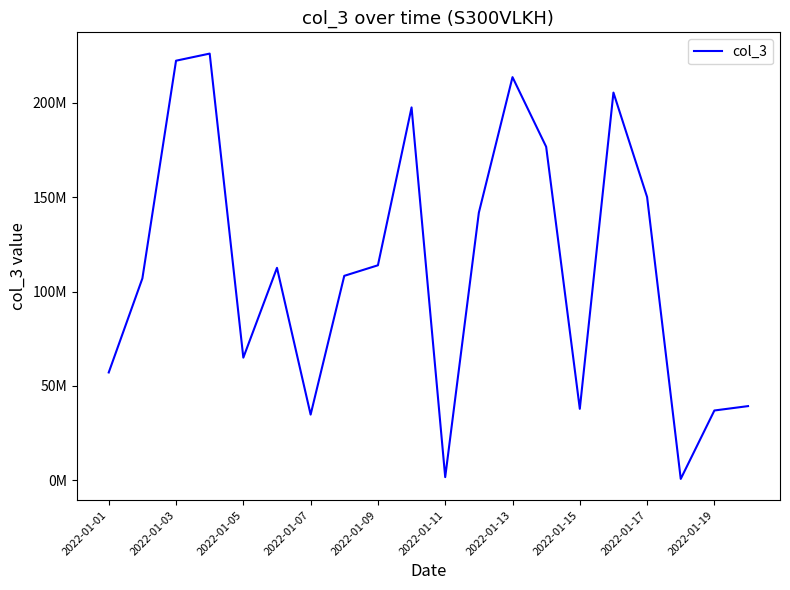

What is the minimum value shown in the chart?

642824